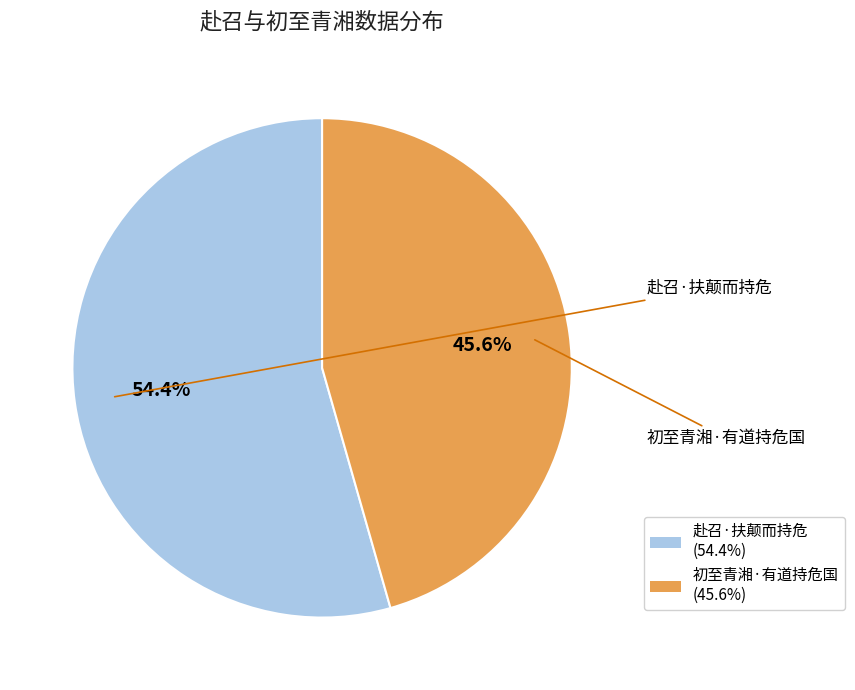

How many slices are in this pie chart?

2